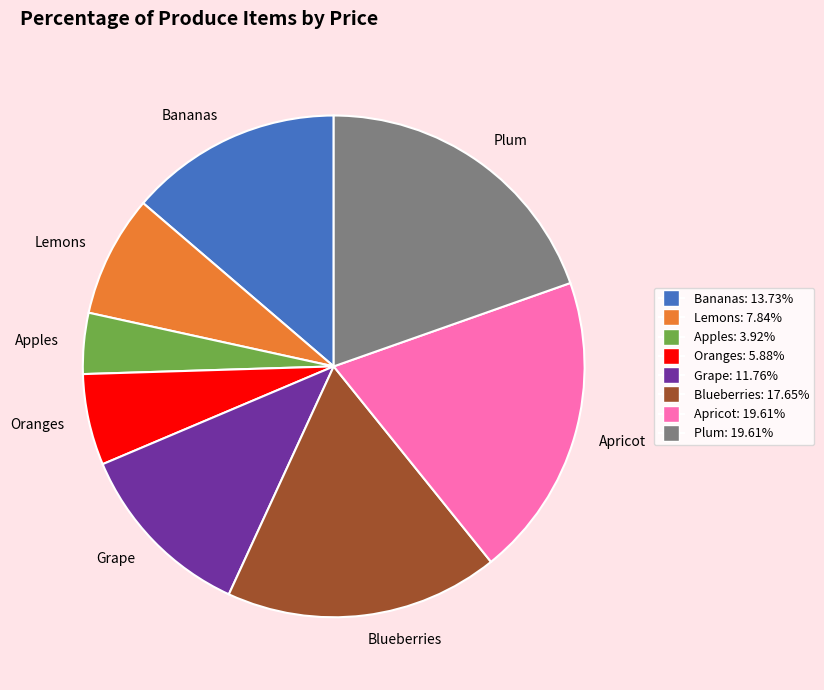

Which has a higher value, Apples or Bananas?

Bananas